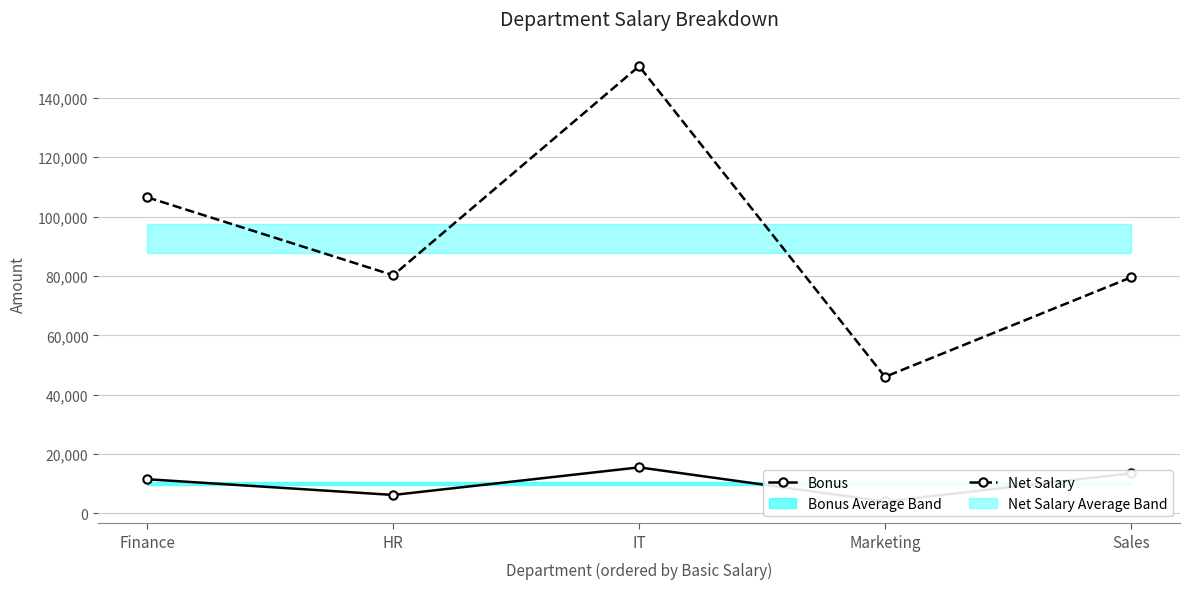

List the series in order of their overall mean, lowest first.

Bonus, Net Salary